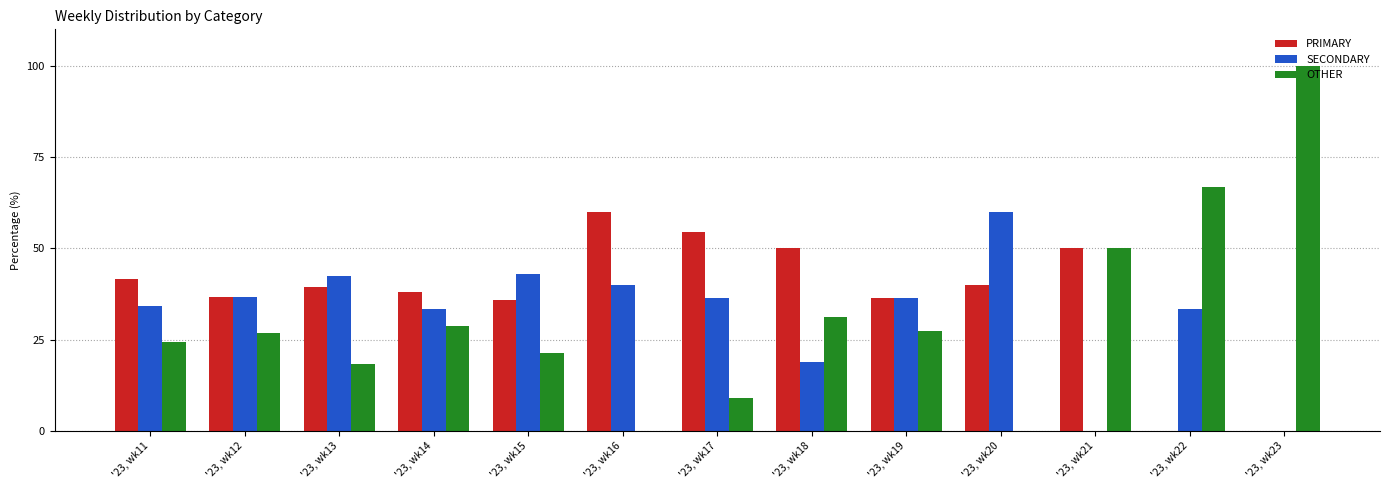

What is the sum of the PRIMARY values at '23, wk15 and '23, wk18?

85.7